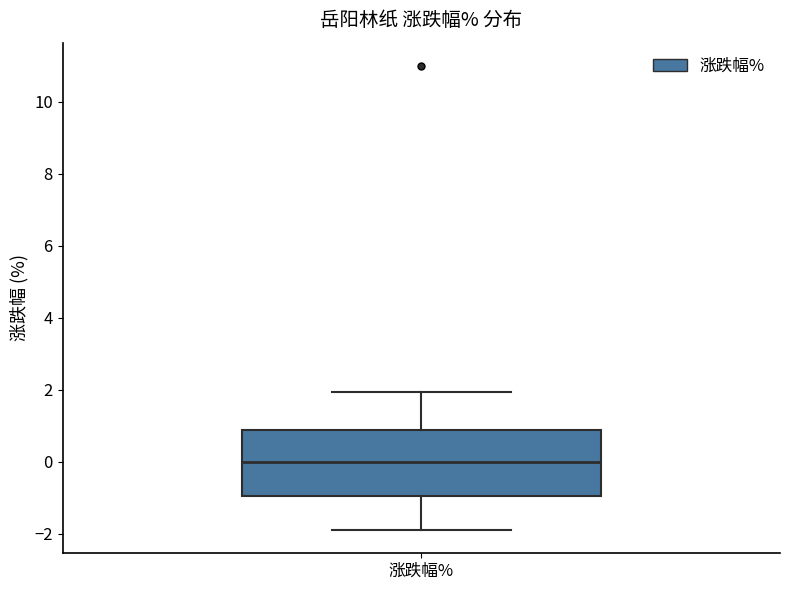

Where does the lower whisker of the box for 涨跌幅% end on the y-axis? The values are not printed on the chart, so give them approximately, as read against the axis.

-1.8